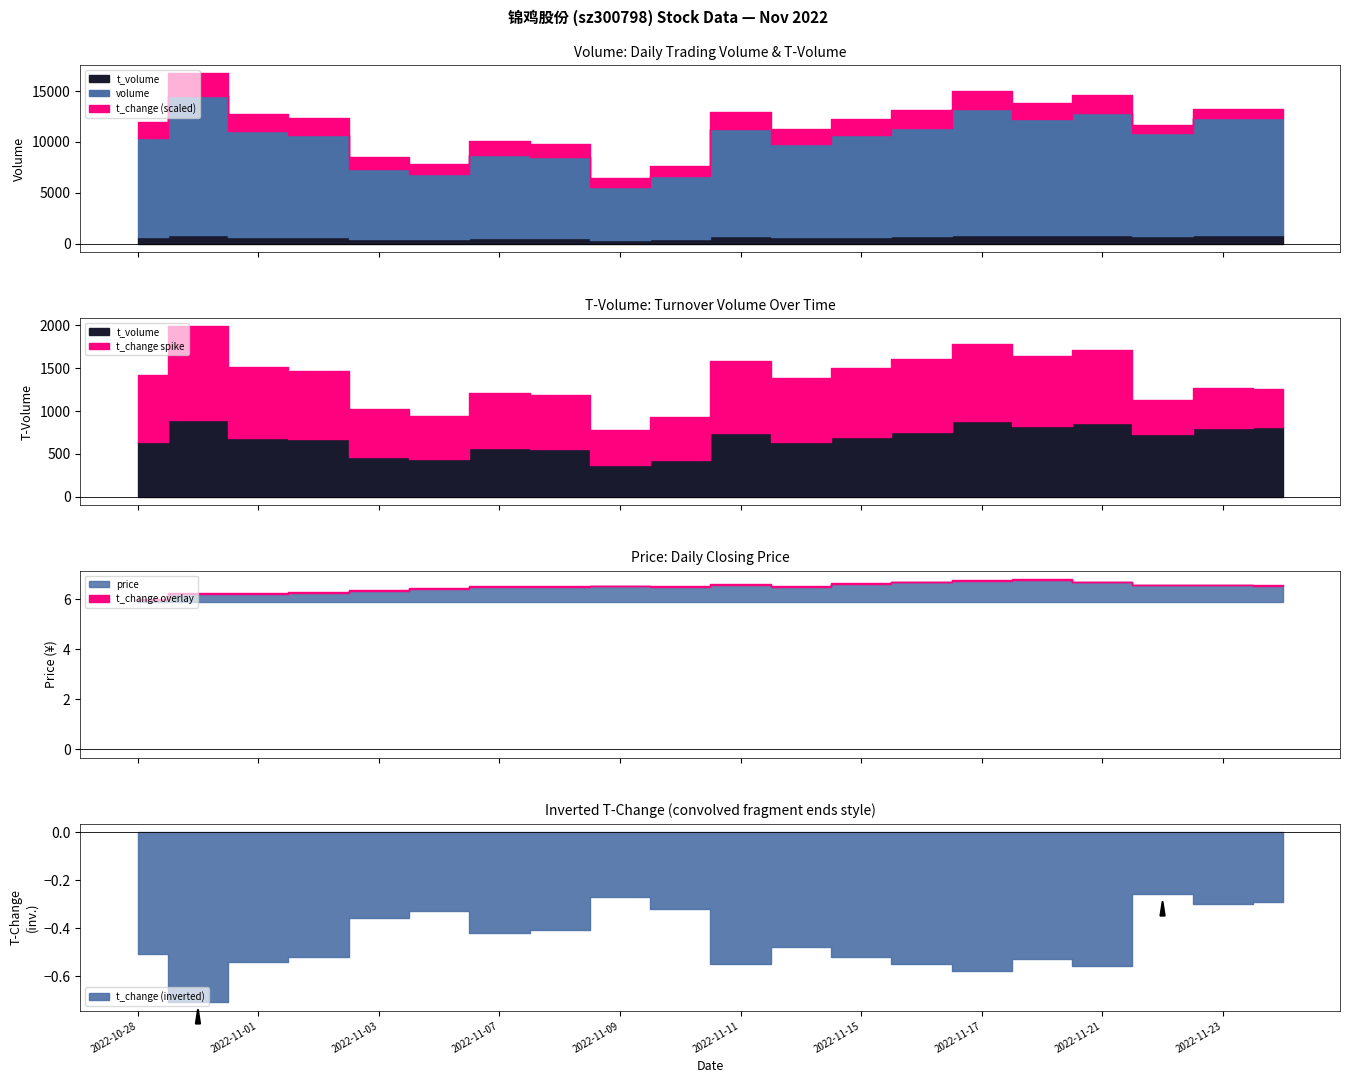

What is the sum of all t_change values?

9.0